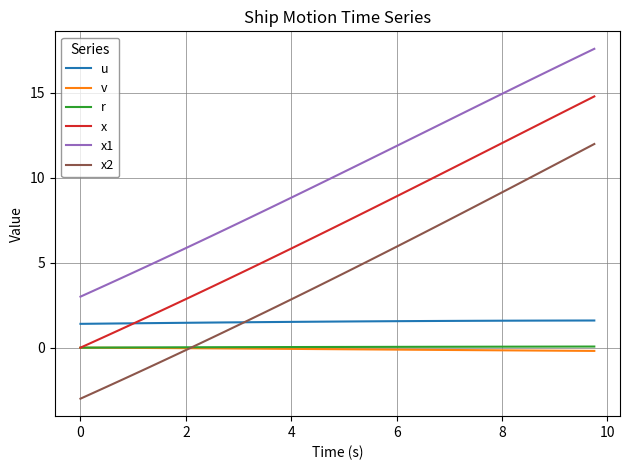

What is the maximum value for x?

14.8